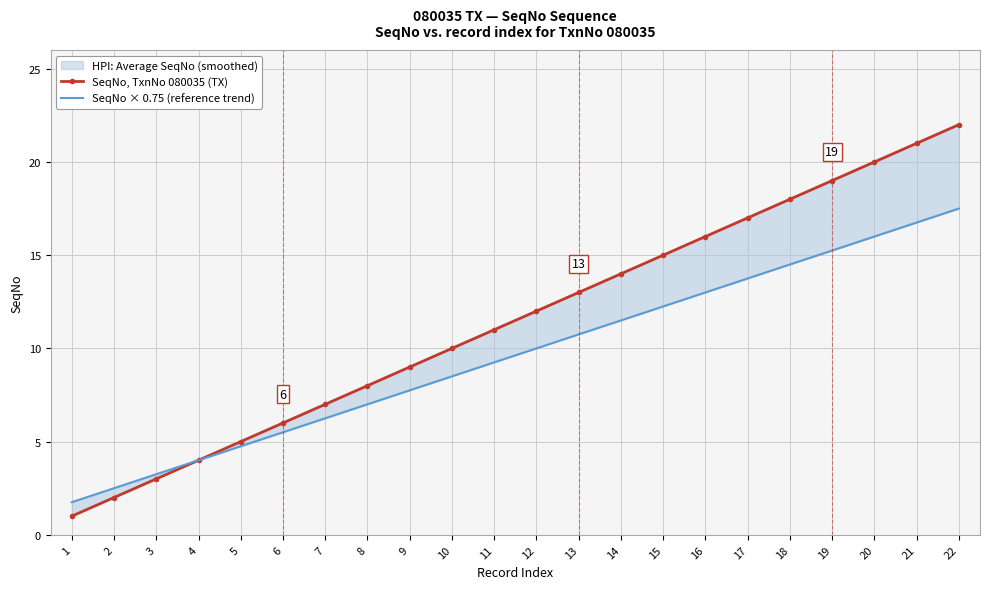

Between 5 and 7, which series saw the biggest shift?

SeqNo, TxnNo 080035 (TX)